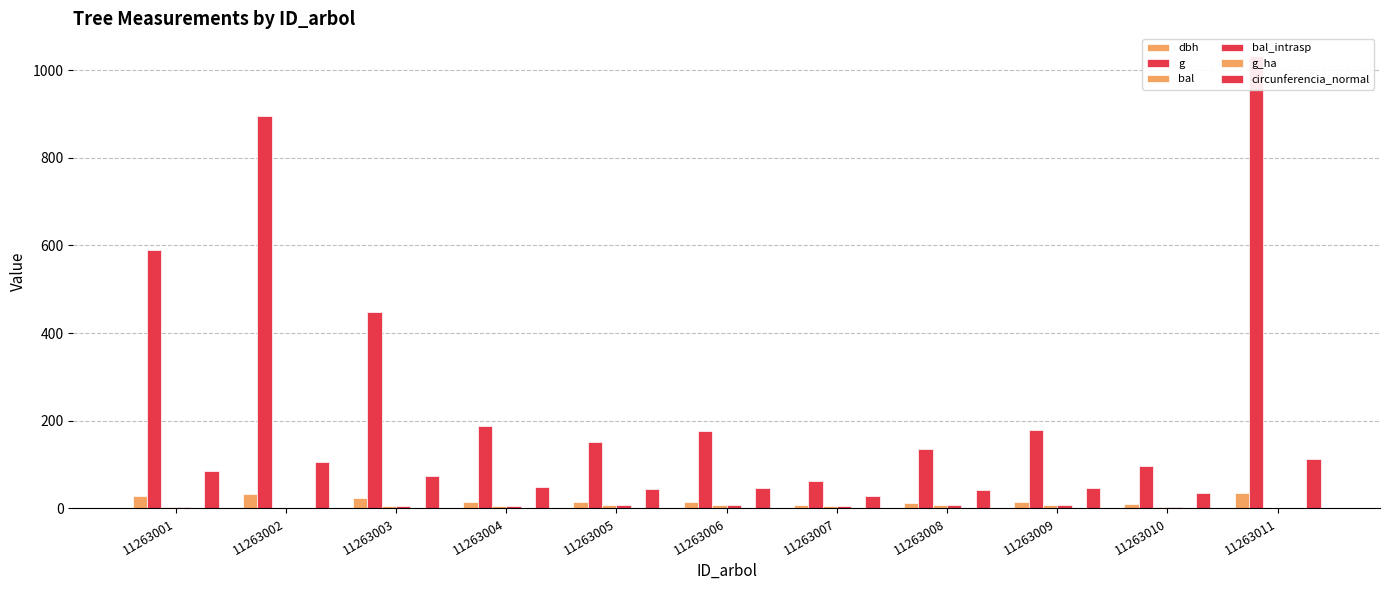

Does the chart contain stacked bars?

No